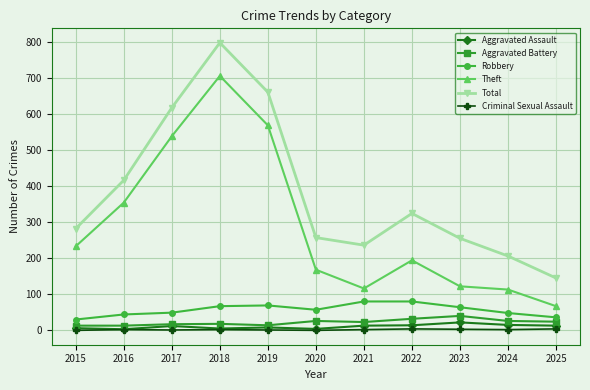

What is the maximum value shown in the chart?

797